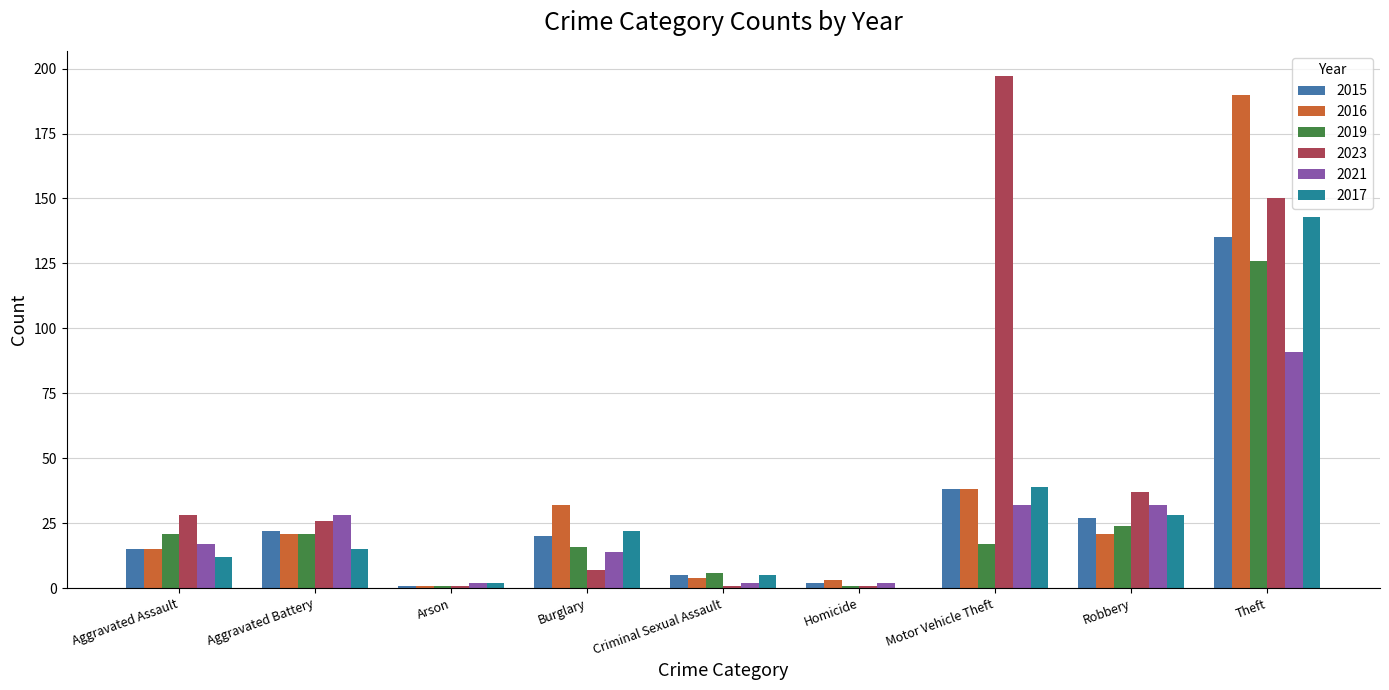

What is the highest value of the 2023 series?

197